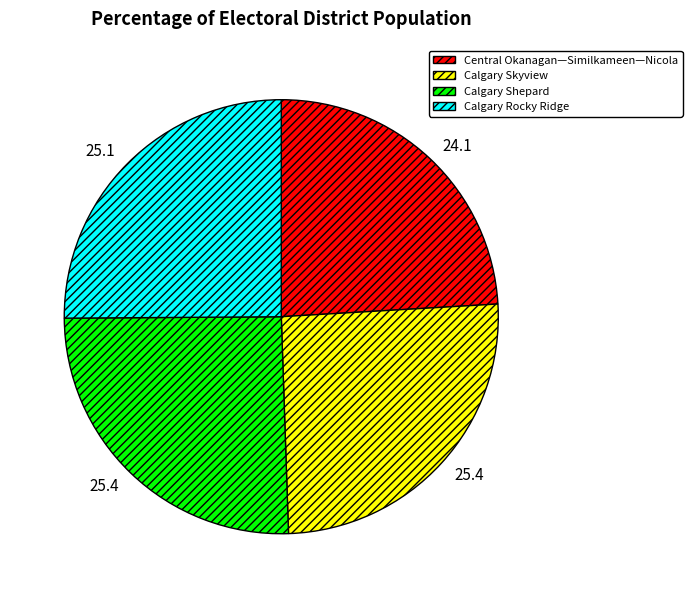

Approximately how many times larger is the value at Calgary Rocky Ridge compared to Central Okanagan—Similkameen—Nicola?

1.0